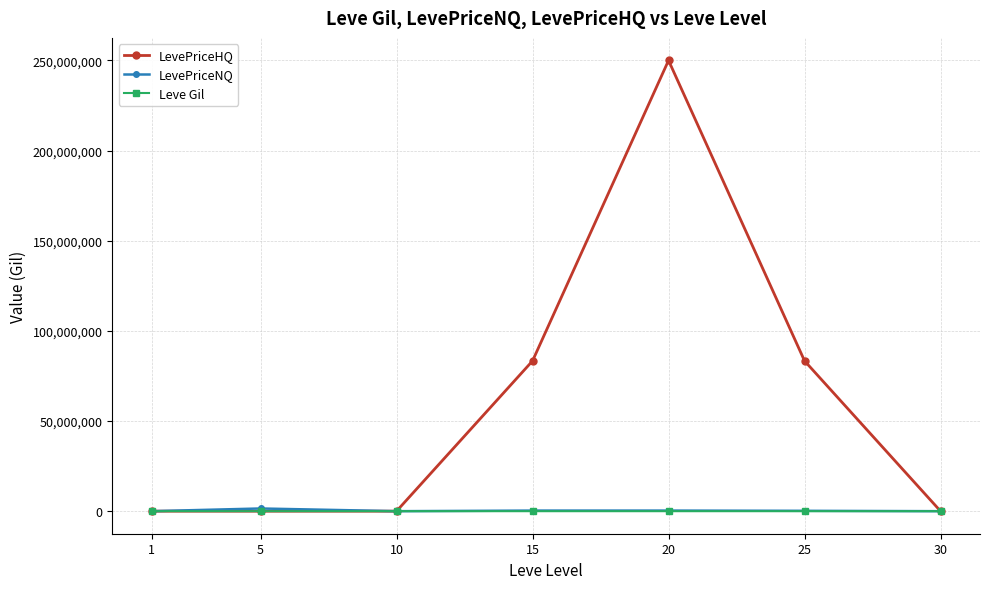

How many data points in LevePriceNQ are above 207697?

4